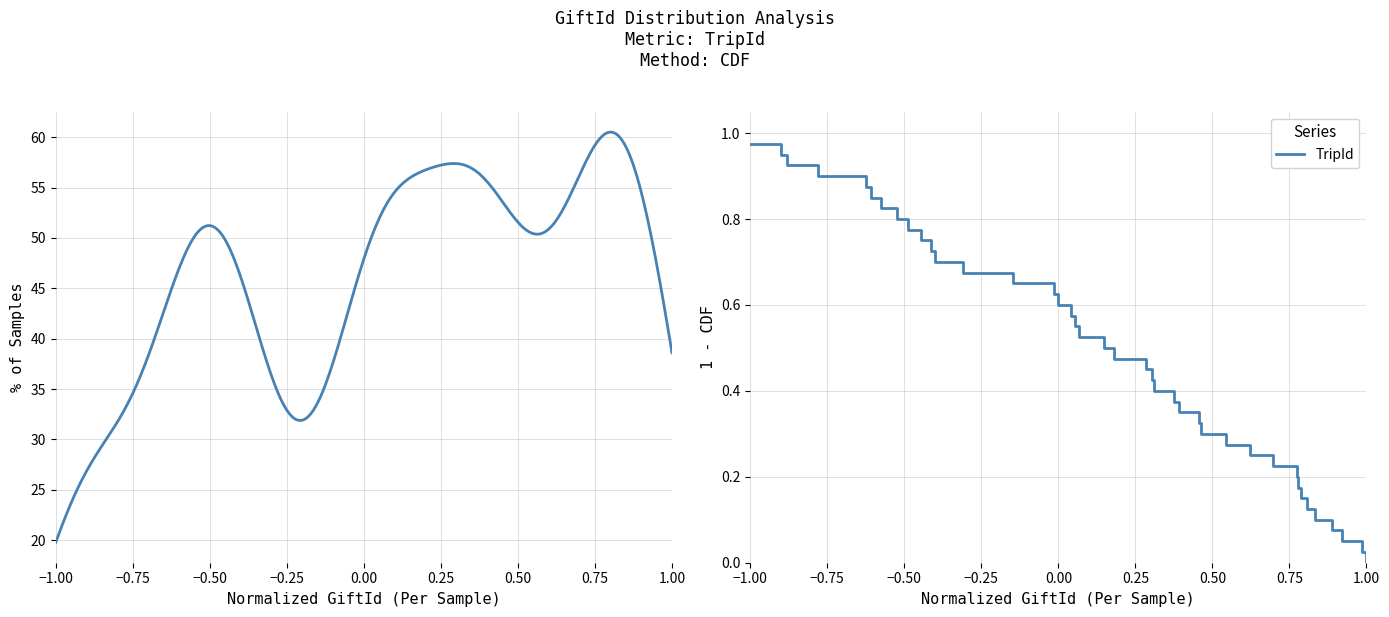

True or false: there are more than 1 points higher than both neighbors.

False